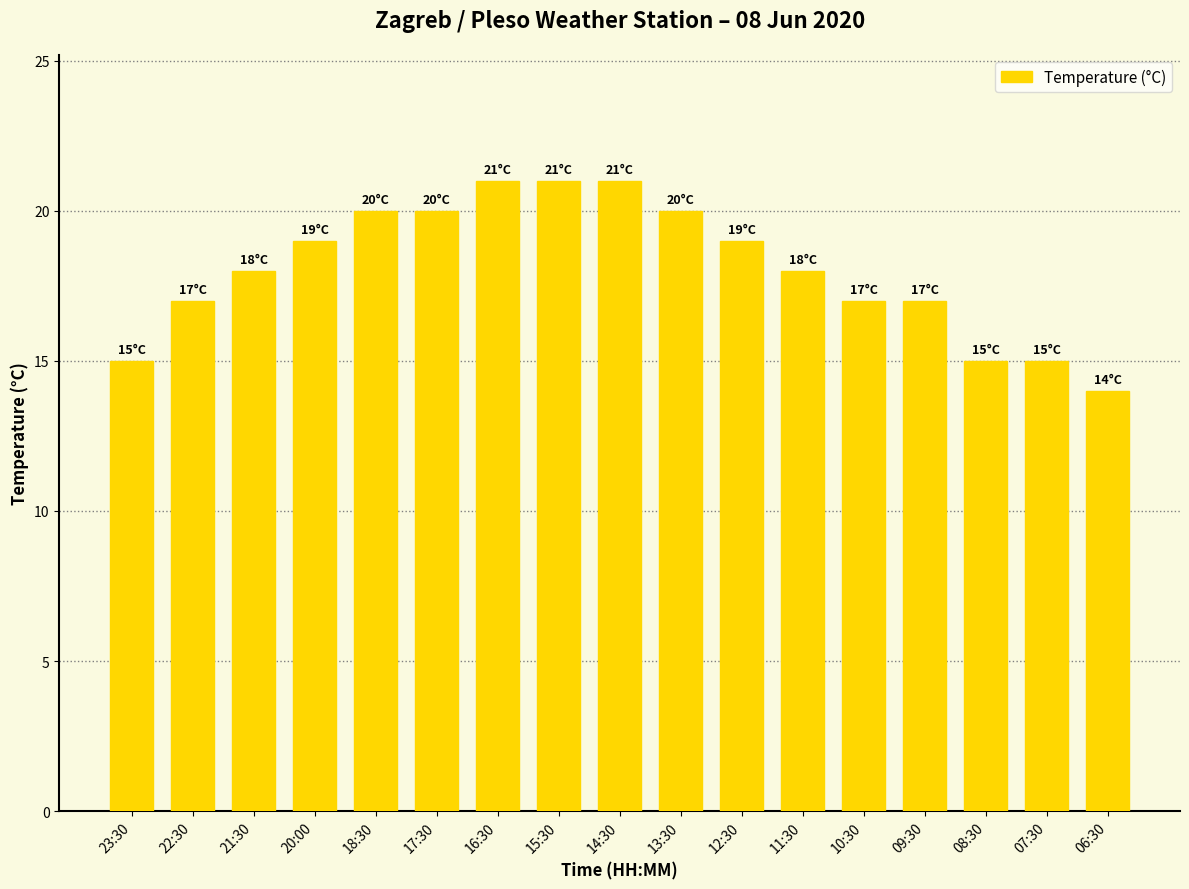

True or false: the data shows 11 at 20:00.

False